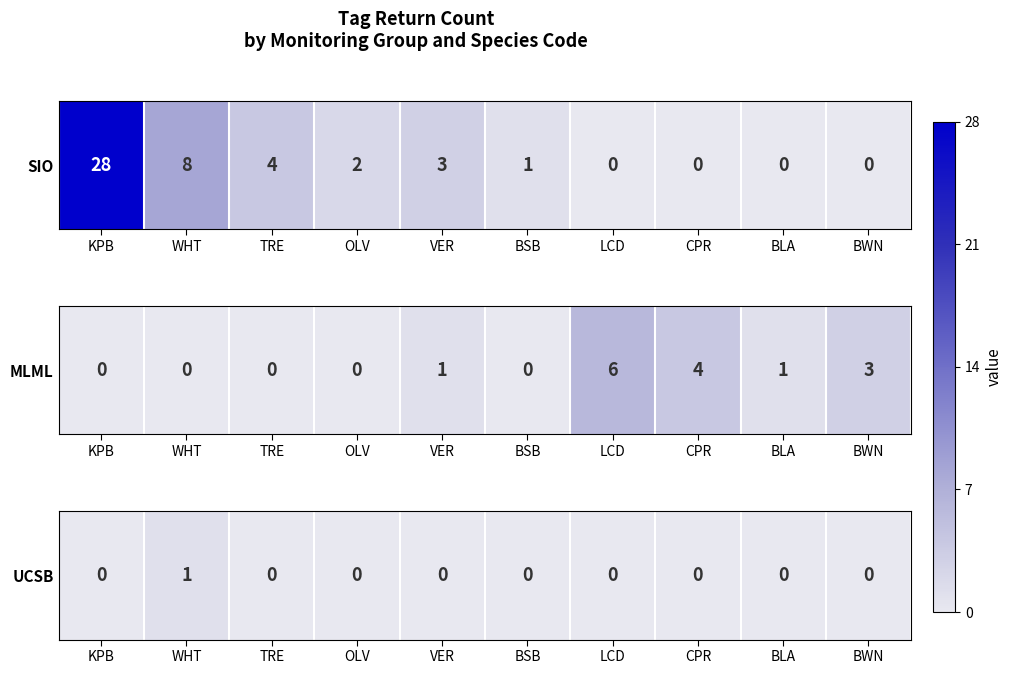

Rank the categories by value from highest to lowest.

WHT, KPB, TRE, OLV, VER, BSB, LCD, CPR, BLA, BWN